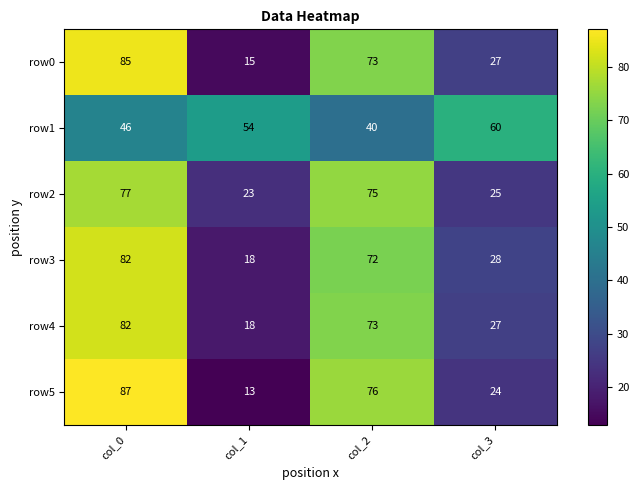

The row5 series shows 25 at col_0. True or false?

False